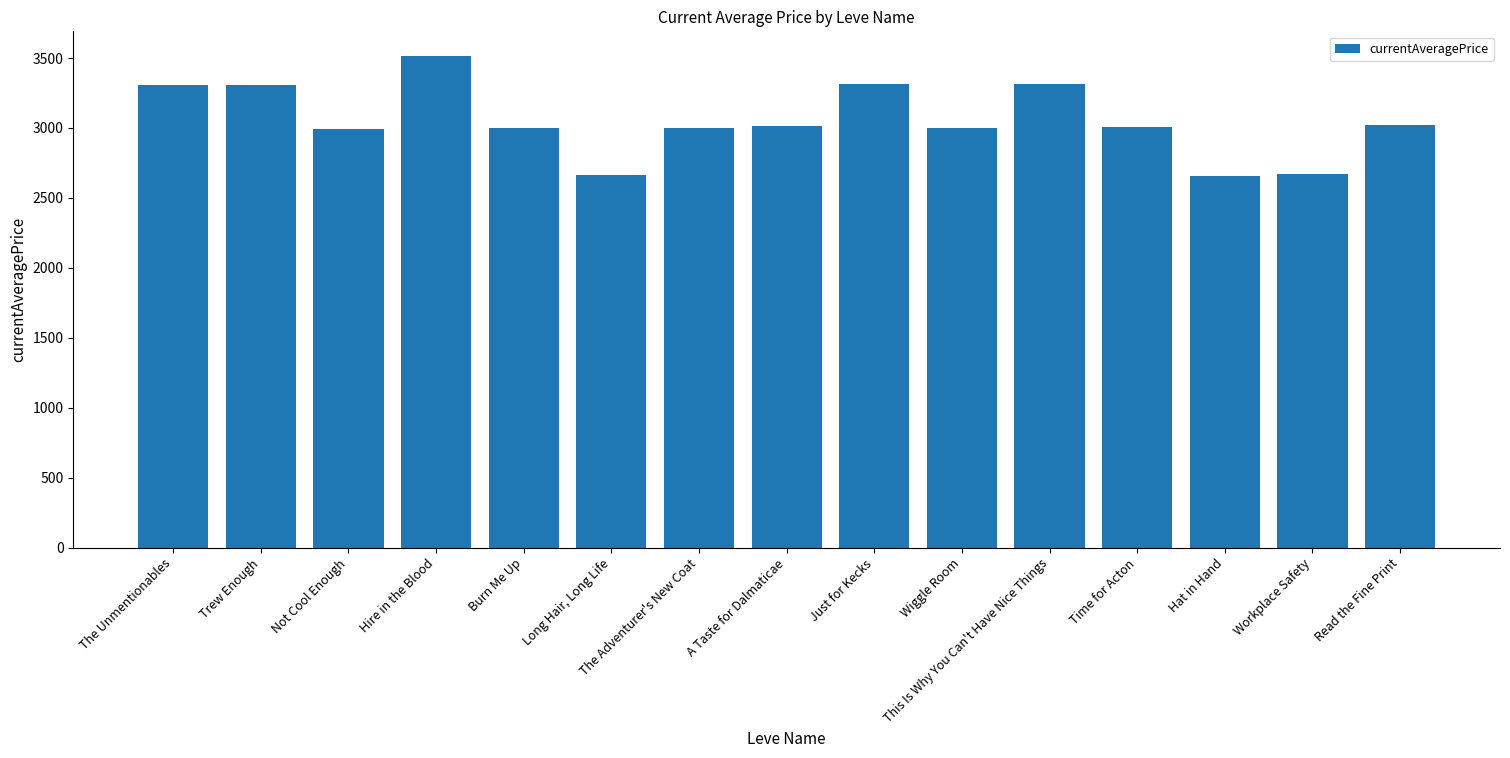

What is the label of the 6th bar from the left?

Long Hair, Long Life